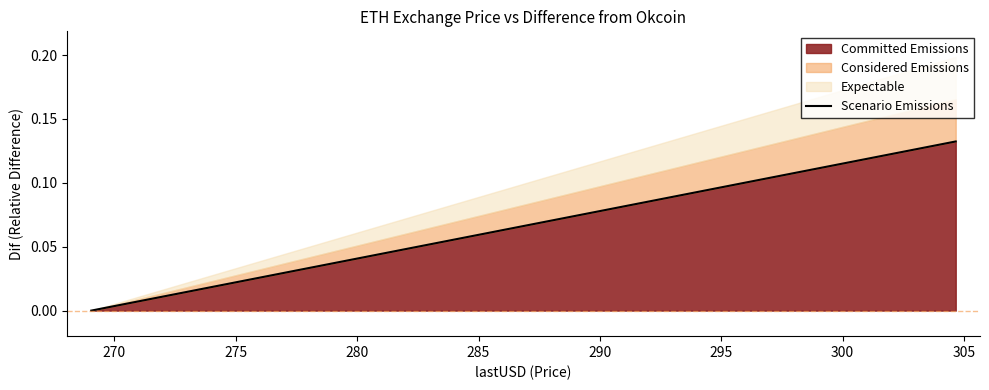

True or false: Committed Emissions has more than 1 points higher than both neighbors.

False